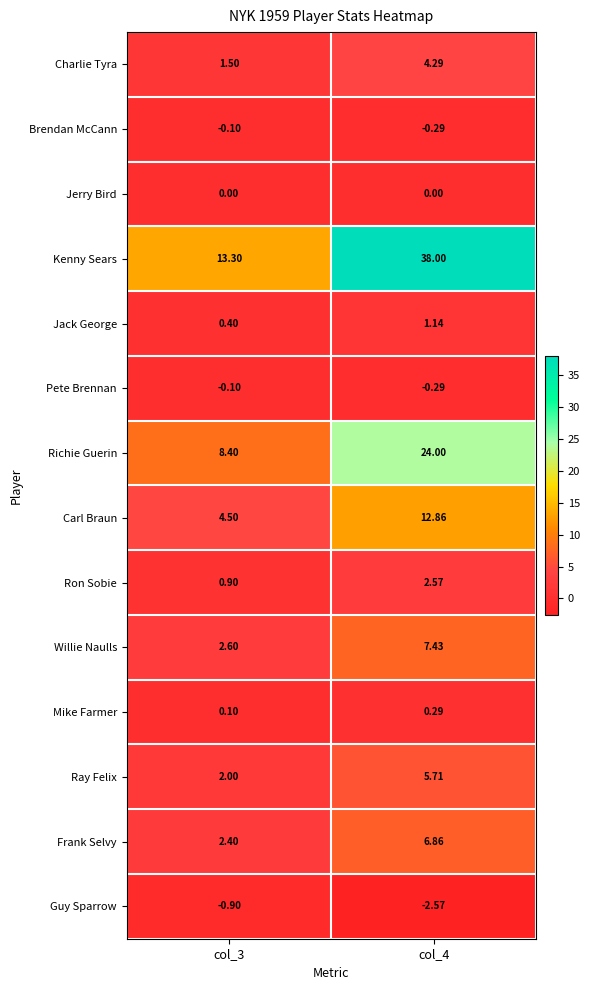

Between col_3 and col_4, which series saw the biggest shift?

Kenny Sears